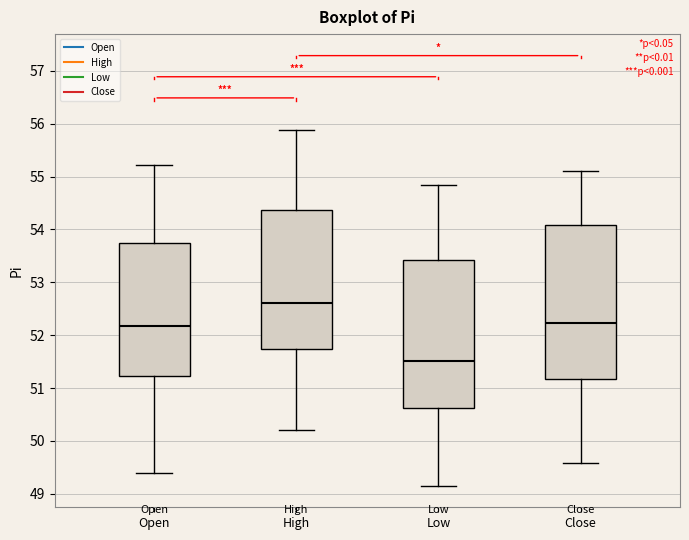

Reading left to right, transcribe this box plot: for each box, give where its median line is, the range the box spans, and where its two whiskers end, as read against the y-axis. The values are not printed on the chart, so give them approximately, as read against the axis.

Open: median 52.2, box 51.2 to 53.8, whiskers 49.4 to 55.2
High: median 52.6, box 51.7 to 54.4, whiskers 50.2 to 55.9
Low: median 51.5, box 50.6 to 53.4, whiskers 49.2 to 54.9
Close: median 52.2, box 51.2 to 54.1, whiskers 49.6 to 55.1